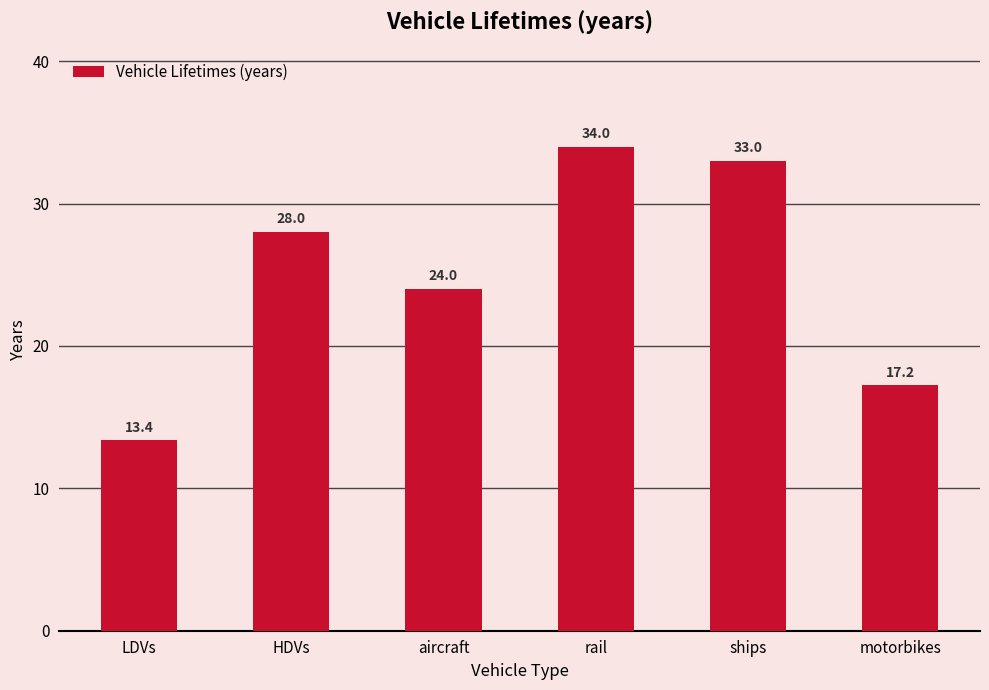

Reading left to right, extract all data points from this chart.

13.4	28.0	24.0	34.0	33.0	17.2